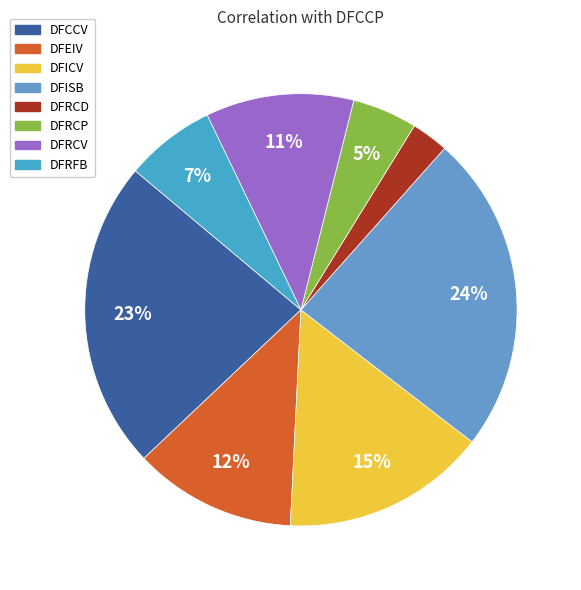

What is the change in value from DFCCV to DFRFB?

-0.6